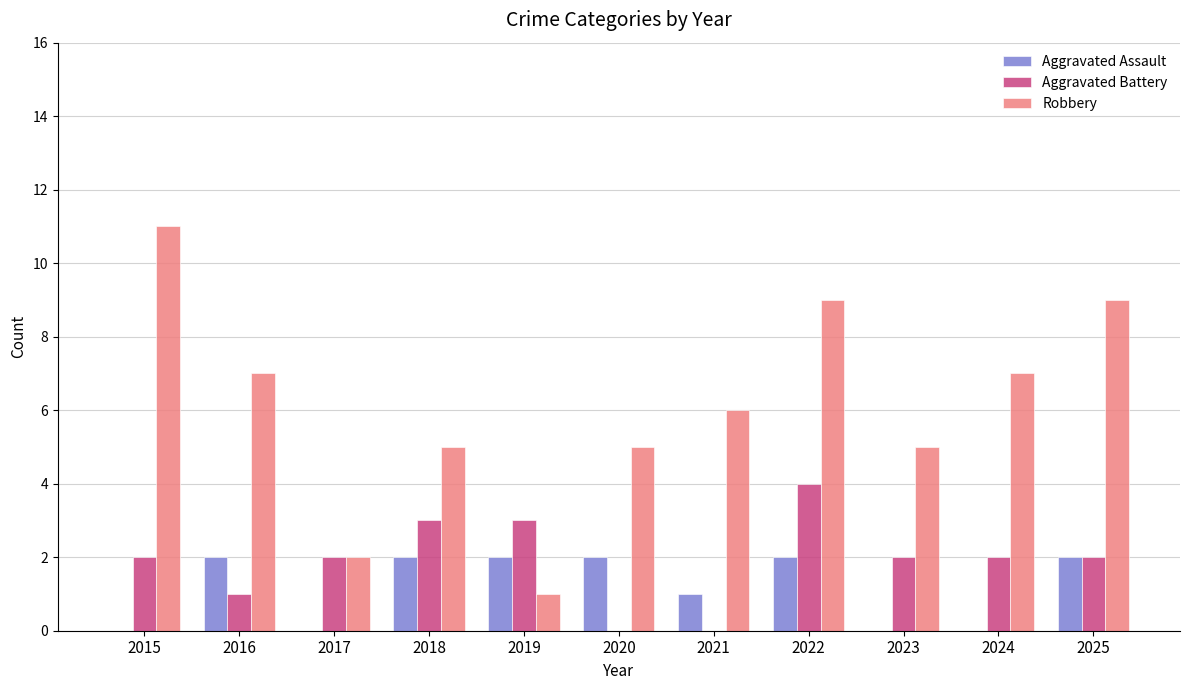

At which category does the chart reach its peak across all series?

2015